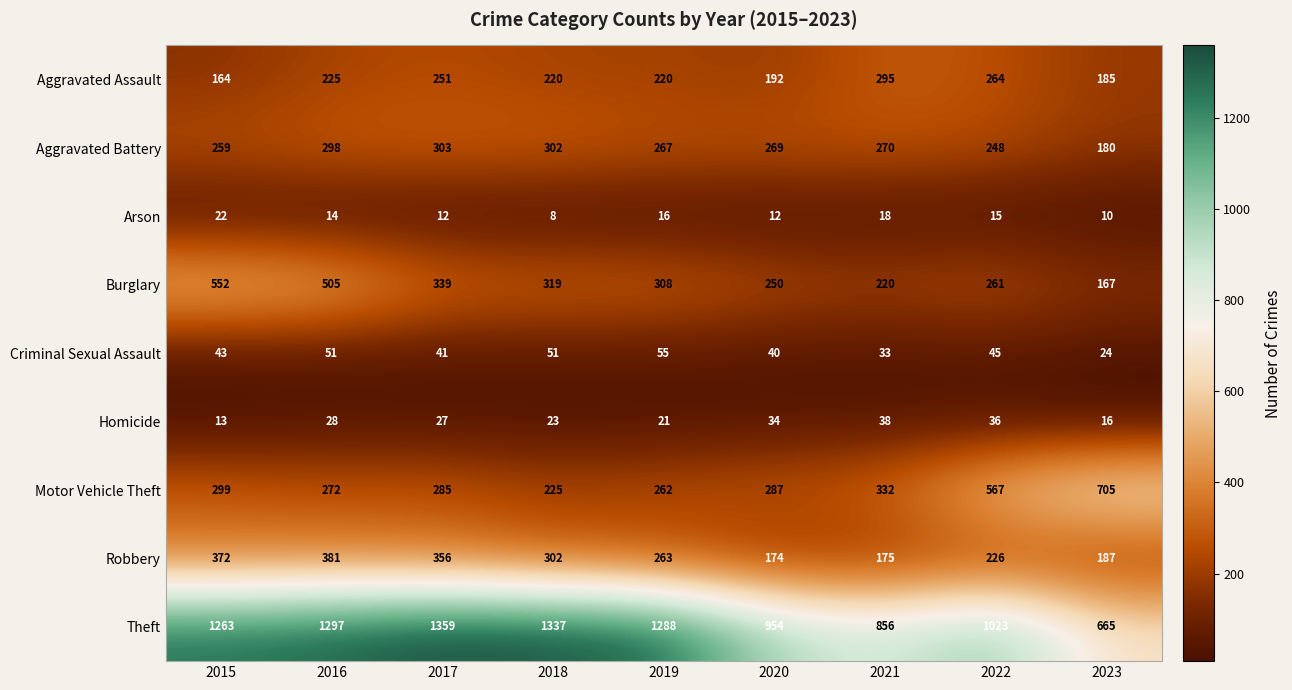

The value of Motor Vehicle Theft at 2019 is 391. True or false?

False